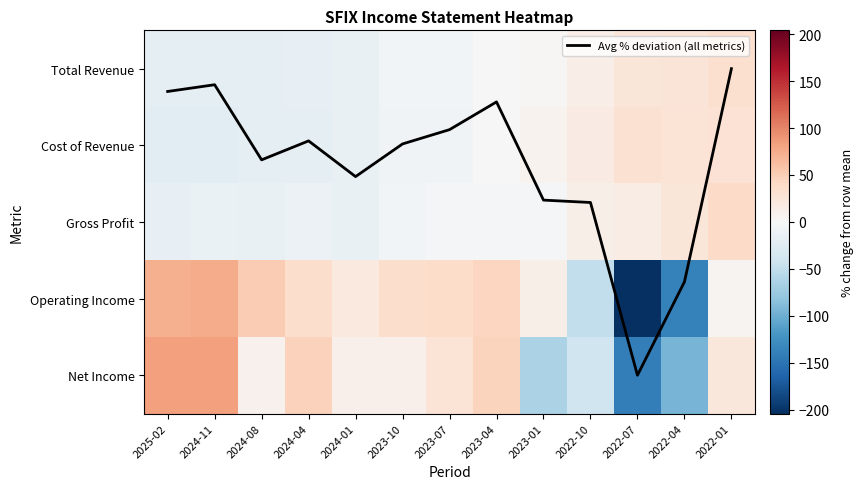

Which series has the largest range (max minus min)?

Operating Income